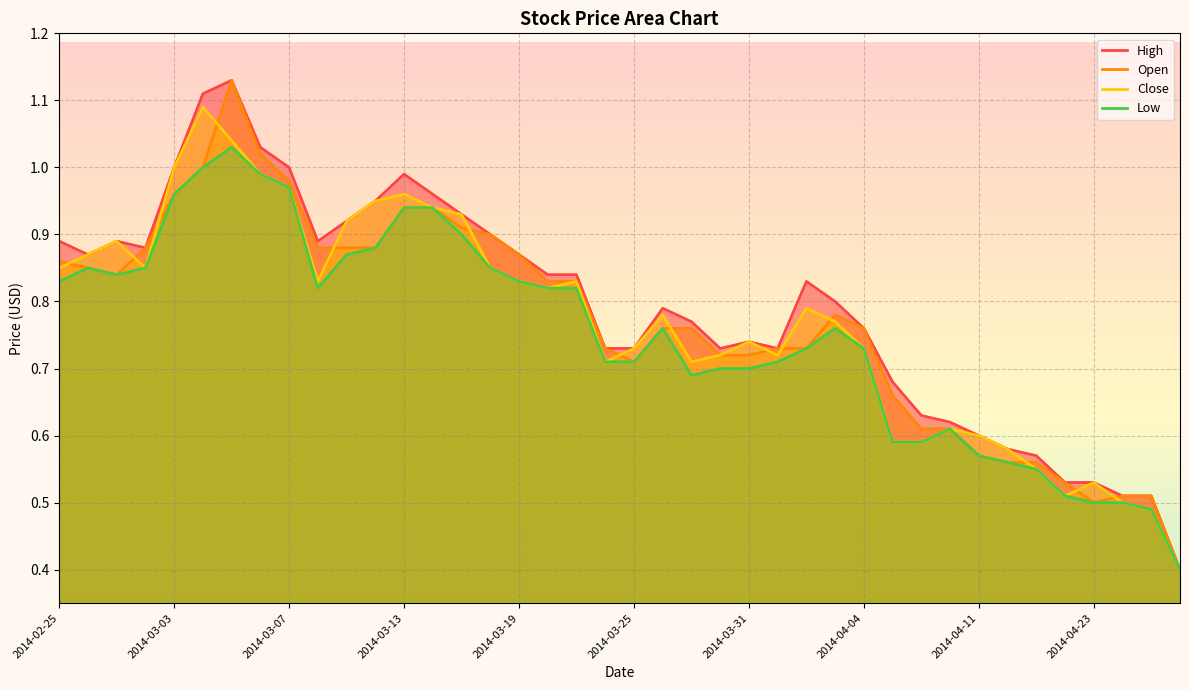

What are all the series names shown in the legend?

High, Open, Close, Low